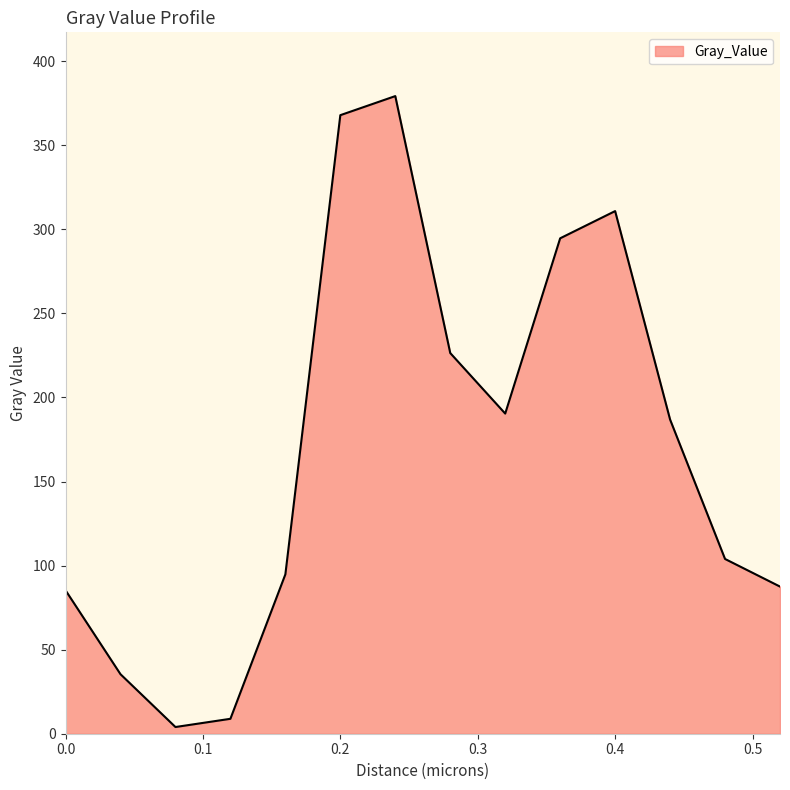

What is the greatest value displayed?

379.3